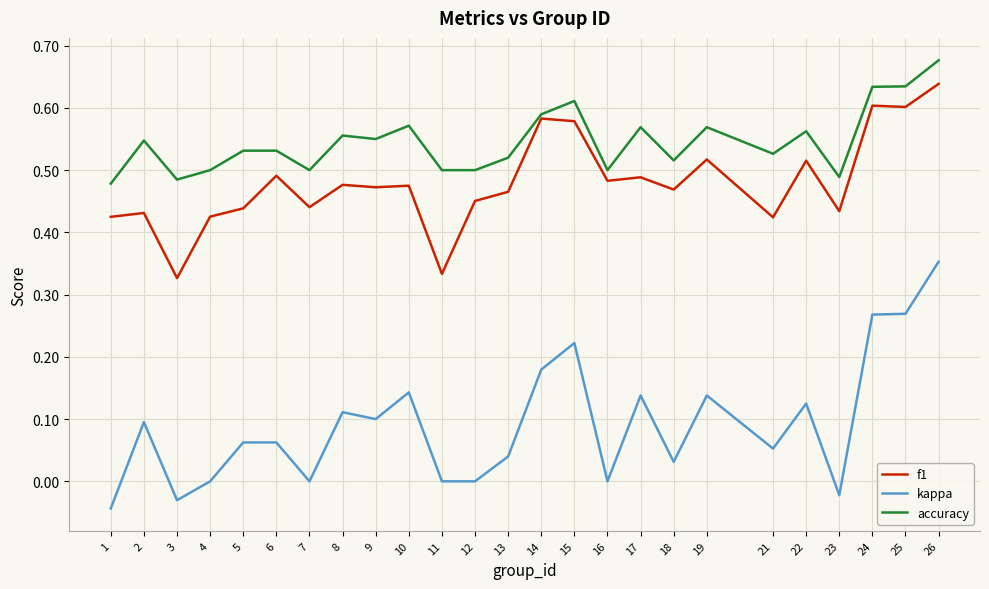

At which label does f1 reach its peak?

26